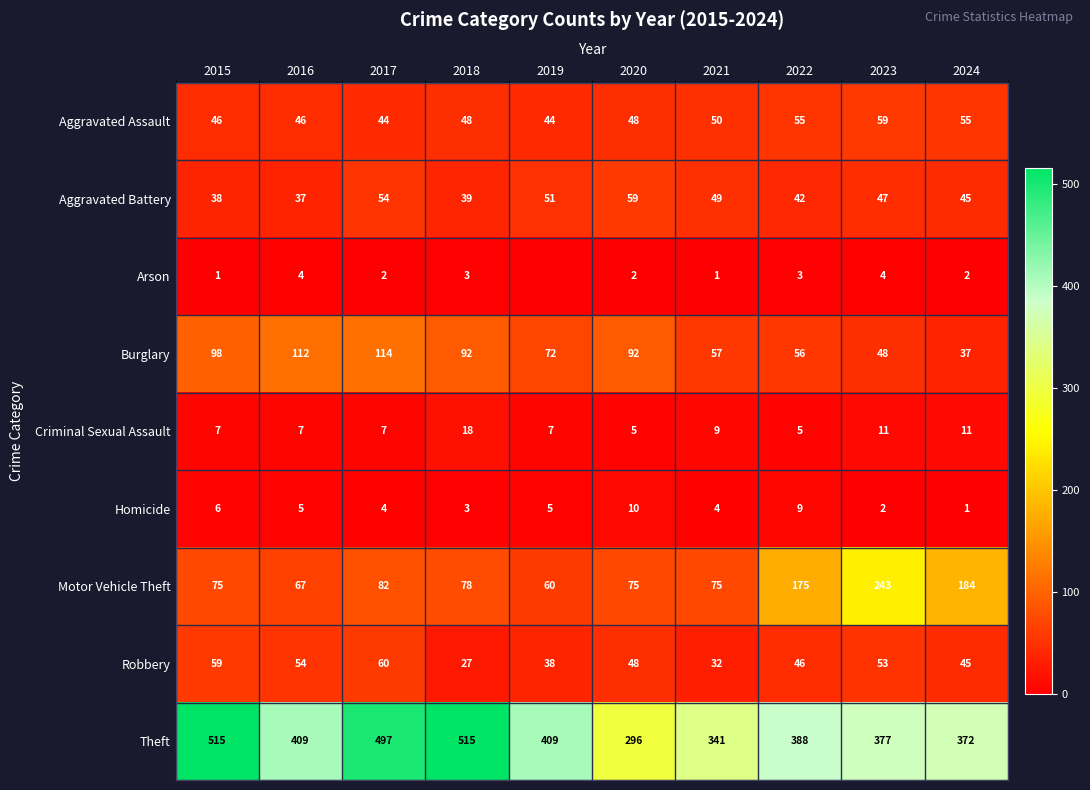

What value does the Theft series have at 2020, to the nearest 10?

300